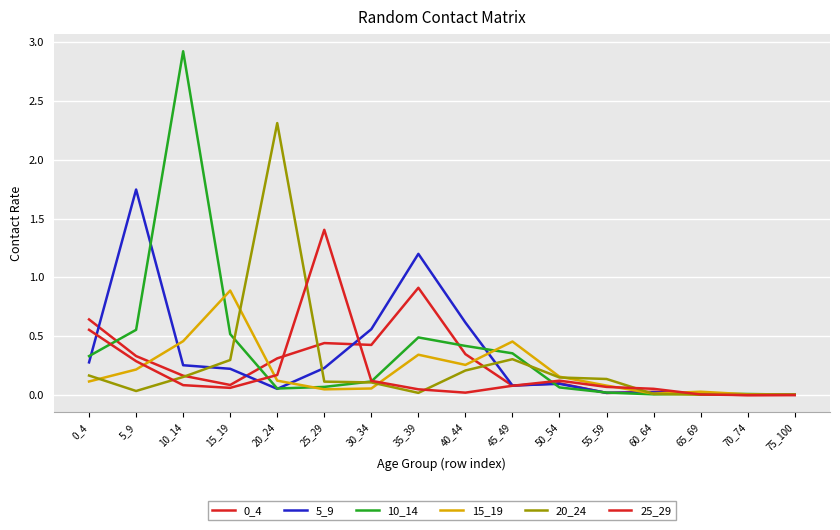

How many interior local valleys does the 0_4 series have?

5